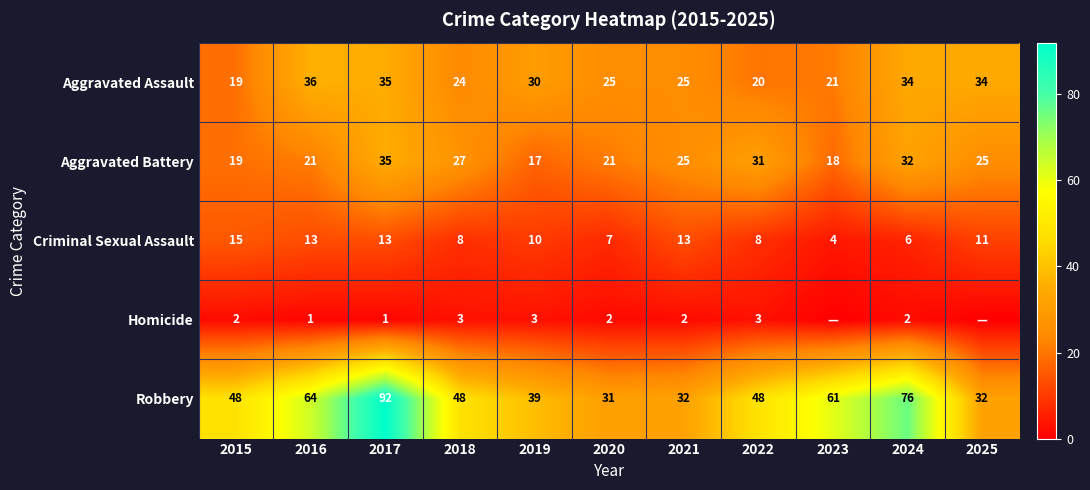

At how many categories does at least one series exceed 15?

11